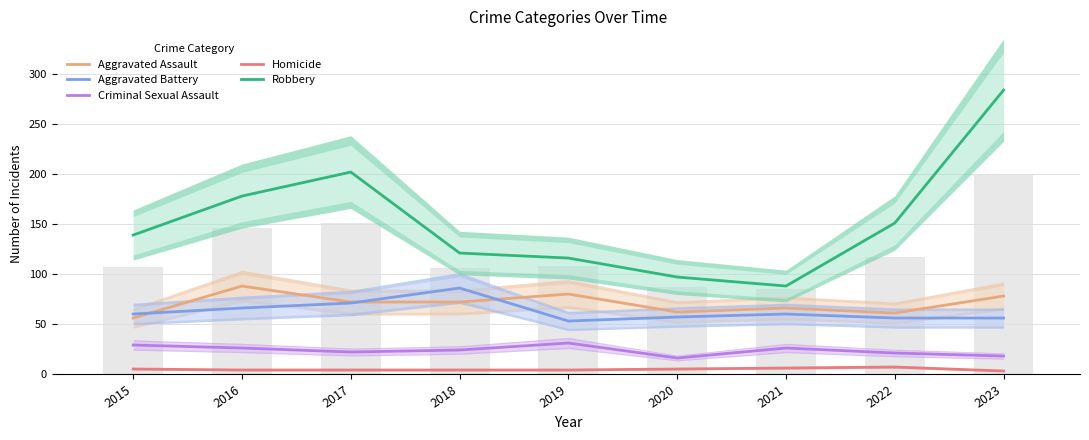

Which label corresponds to the smallest value in the chart?

2023